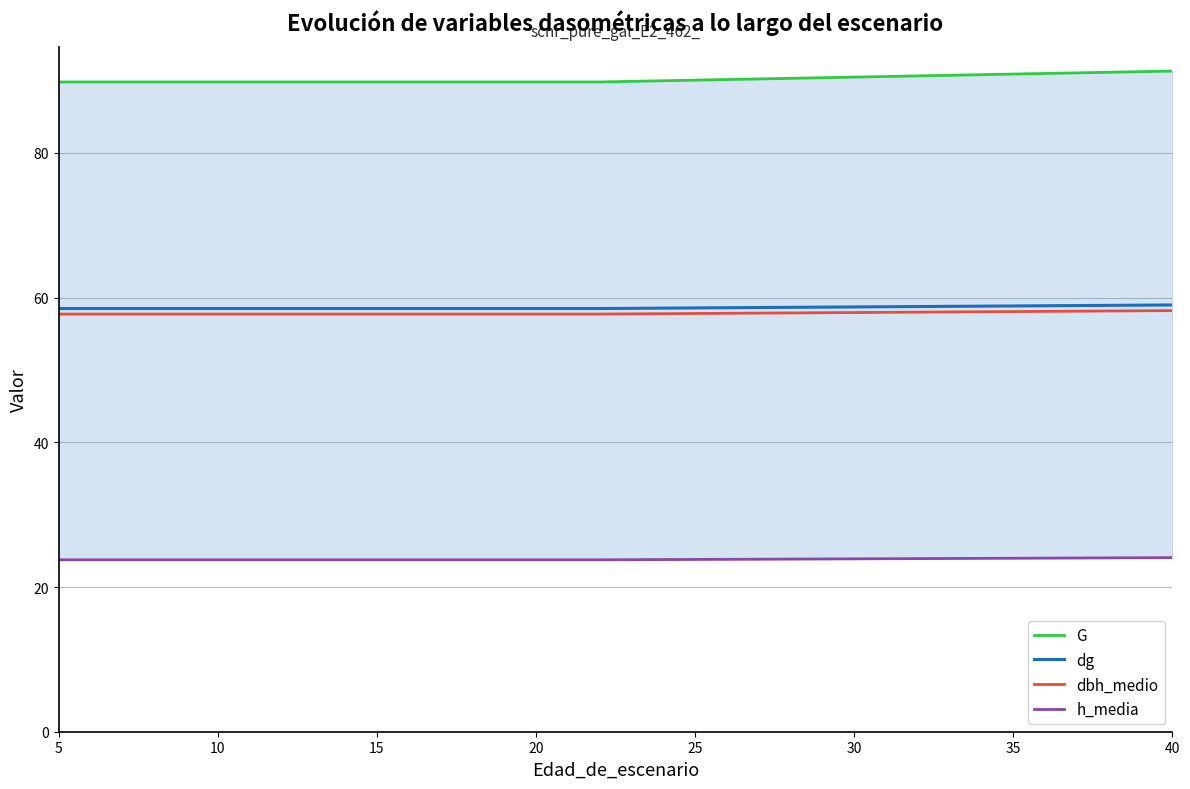

Which series has the largest total across all categories?

G